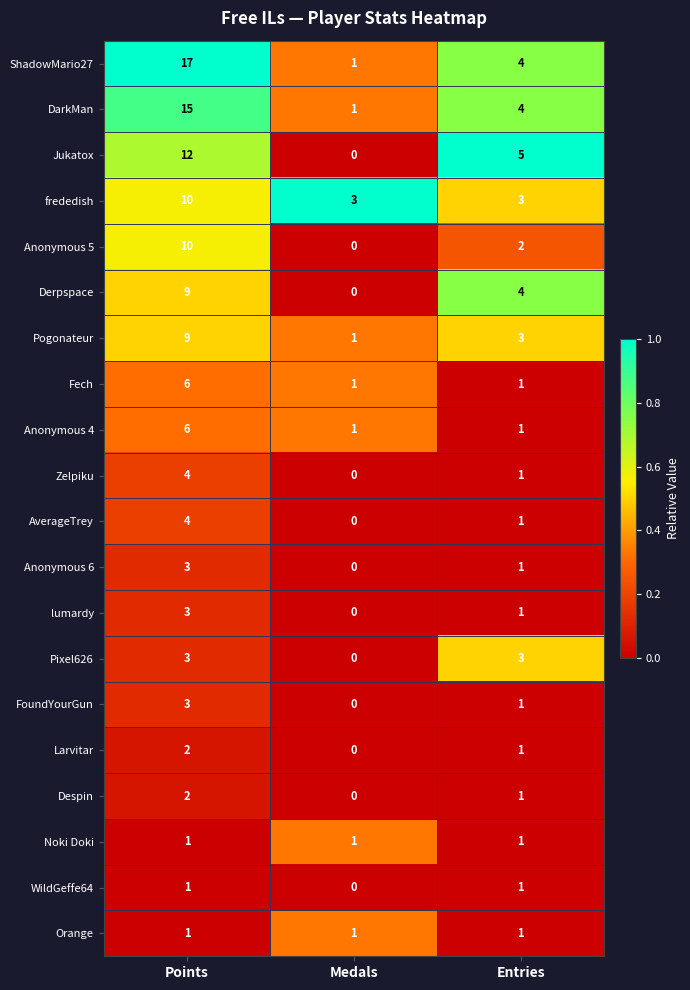

What is the maximum value for FoundYourGun?

3